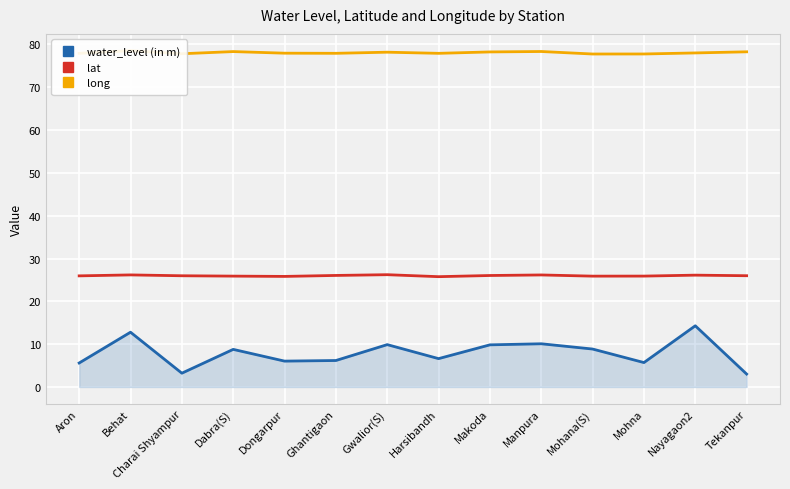

What is the label of the 4th point from the right?

Mohana(S)